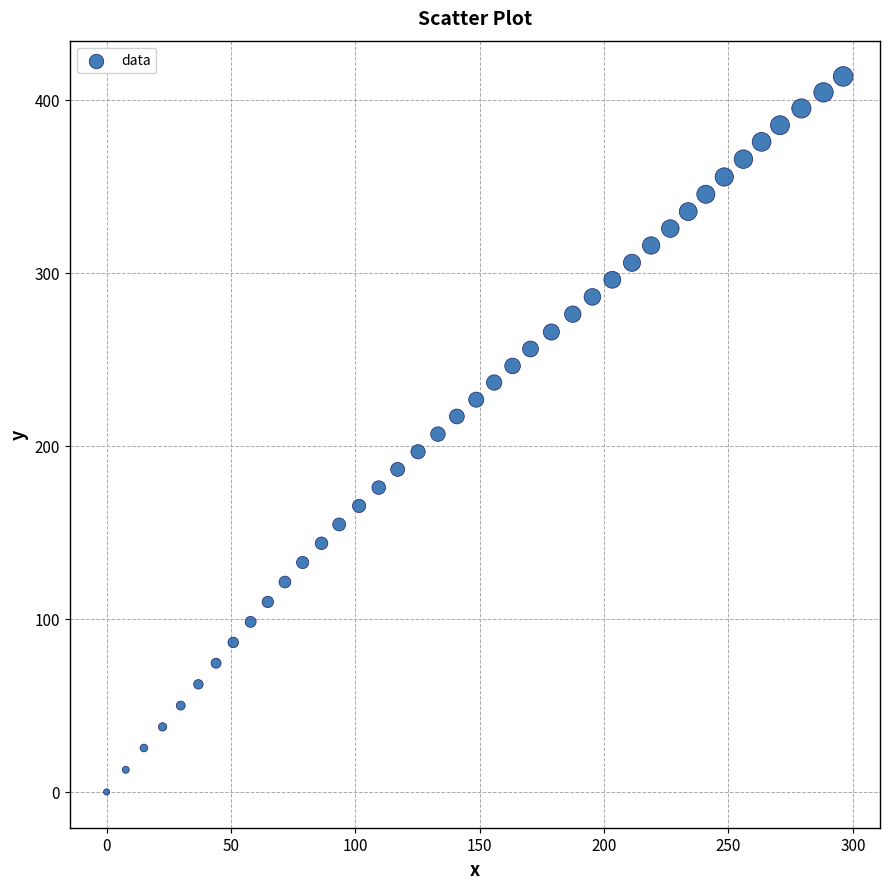

What is the range of Y values (max minus min)?

413.5